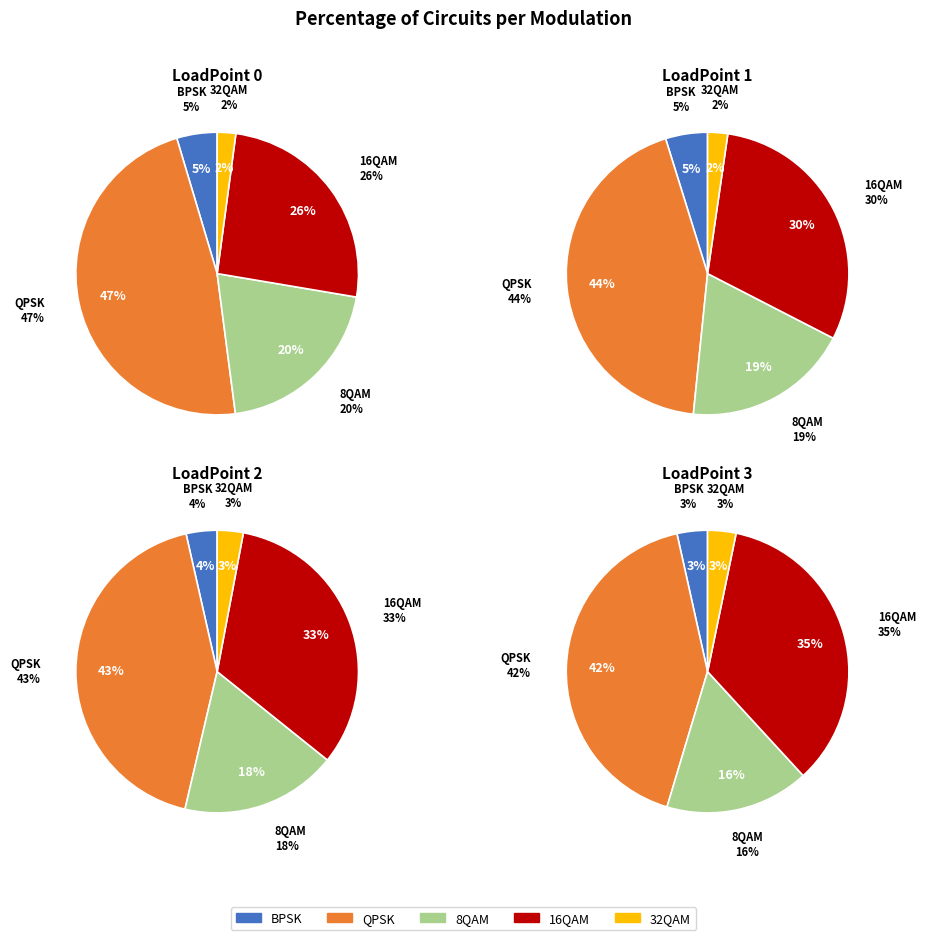

To the nearest percent, what is the combined percentage of 1 and 2?

51%